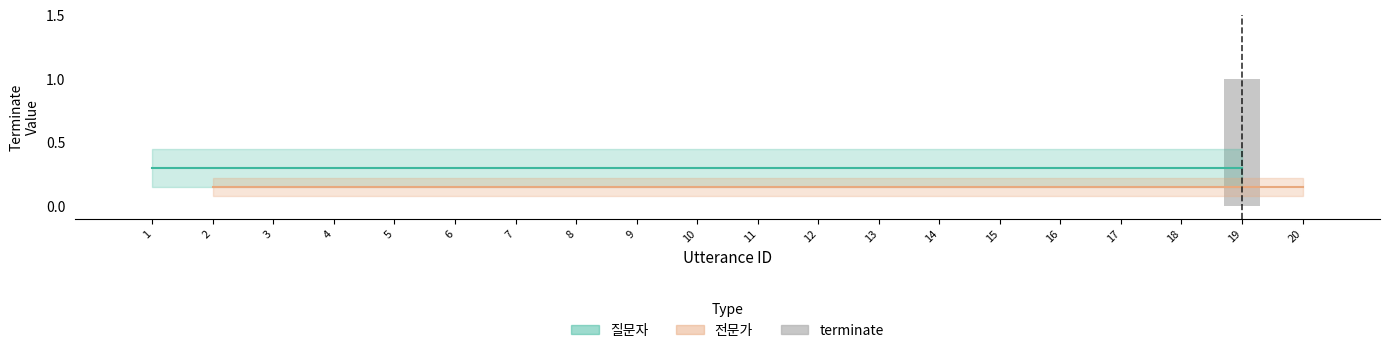

Which category has the highest value across all series?

19